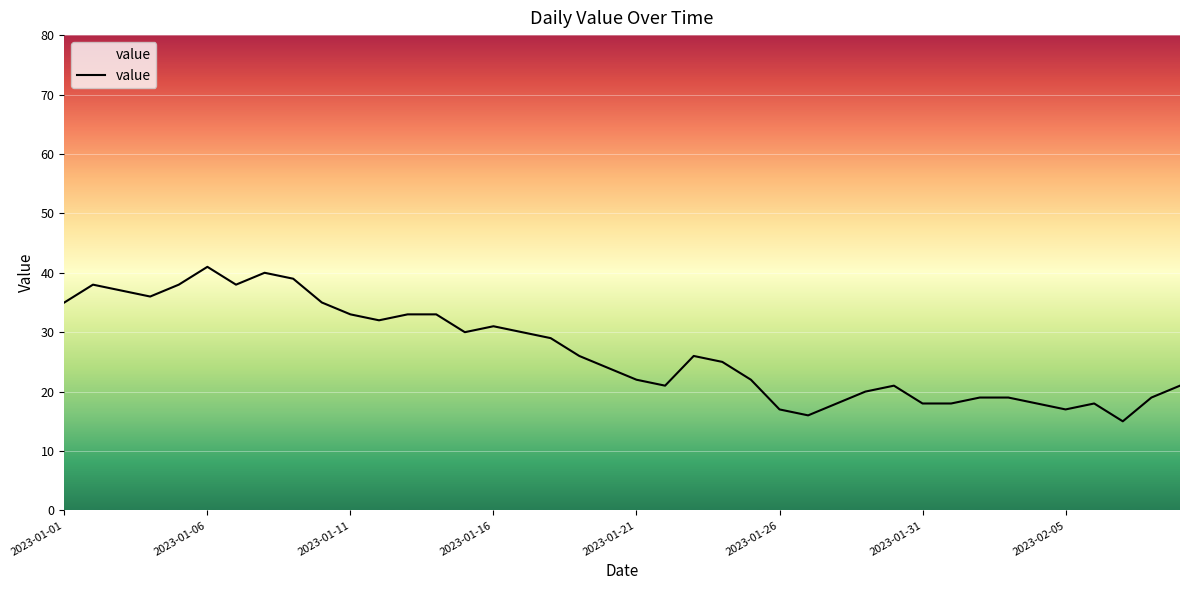

What is the minimum value shown in the chart?

15